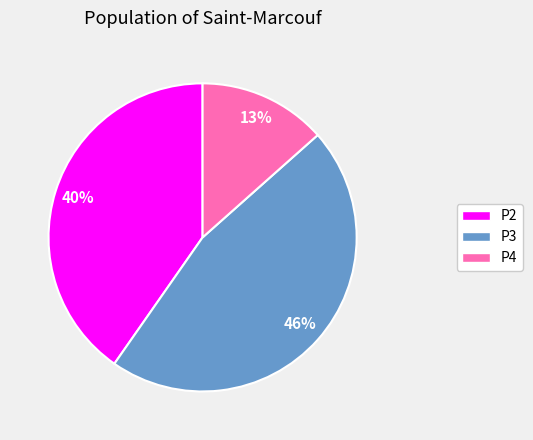

To the nearest percent, what portion does P3 represent?

46%